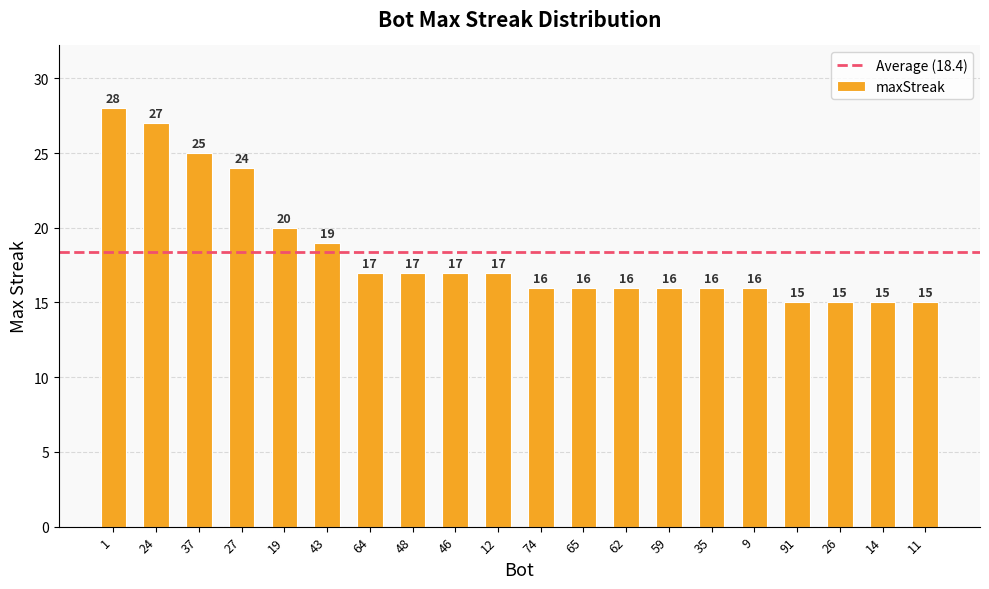

Which has a higher value, 11 or 74?

74